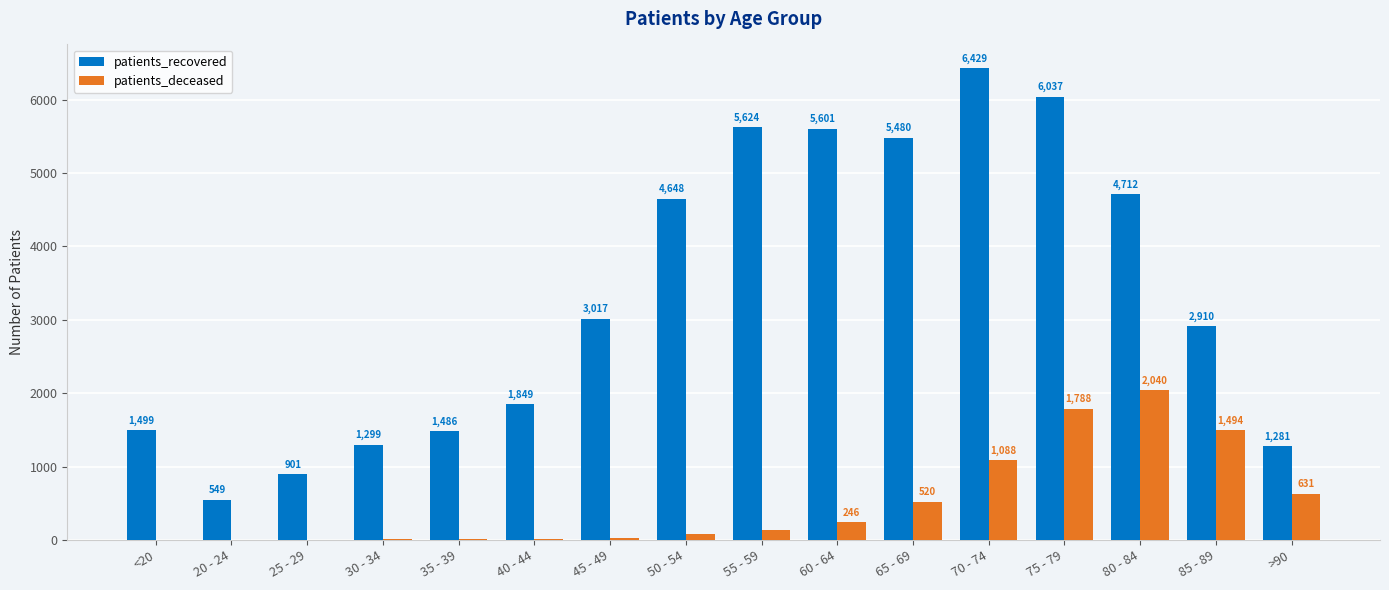

Reading left to right, what are all the values shown in this chart?

patients_recovered: 1499	549	901	1299	1486	1849	3017	4648	5624	5601	5480	6429	6037	4712	2910	1281
patients_deceased: 6	3	2	11	10	13	27	77	133	246	520	1088	1788	2040	1494	631